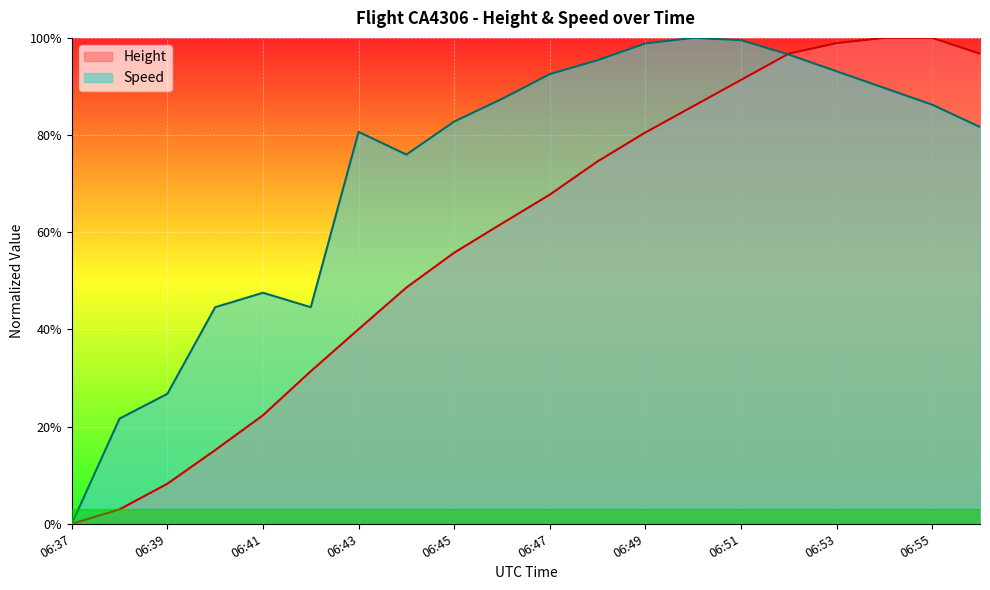

Reading left to right, what are all the values shown in this chart?

Height: 06:37=0.0	06:38=0.0	06:39=0.1	06:40=0.2	06:41=0.2	06:42=0.3	06:43=0.4	06:44=0.5	06:45=0.6	06:46=0.6	06:47=0.7	06:48=0.7	06:49=0.8	06:50=0.9	06:51=0.9	06:52=1.0	06:53=1.0	06:54=1.0	06:55=1.0	06:56=1.0
Speed: 06:37=0.0	06:38=0.2	06:39=0.3	06:40=0.4	06:41=0.5	06:42=0.4	06:43=0.8	06:44=0.8	06:45=0.8	06:46=0.9	06:47=0.9	06:48=1.0	06:49=1.0	06:50=1.0	06:51=1.0	06:52=1.0	06:53=0.9	06:54=0.9	06:55=0.9	06:56=0.8